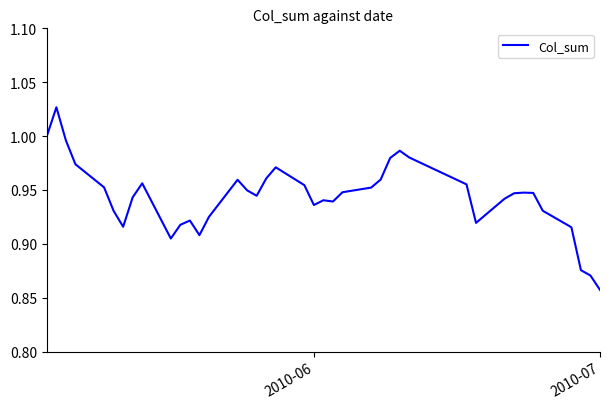

How many lines are shown in the chart?

1